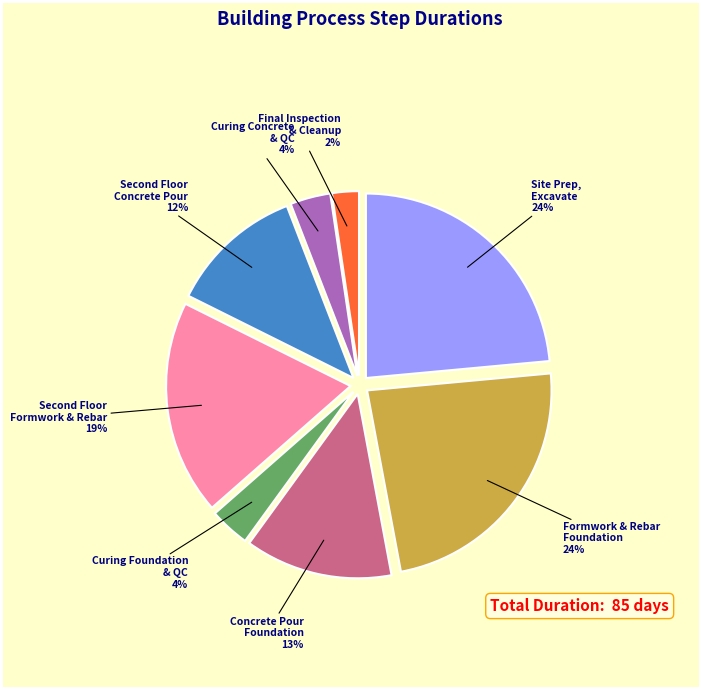

To the nearest percent, what is the average slice percentage?

12%